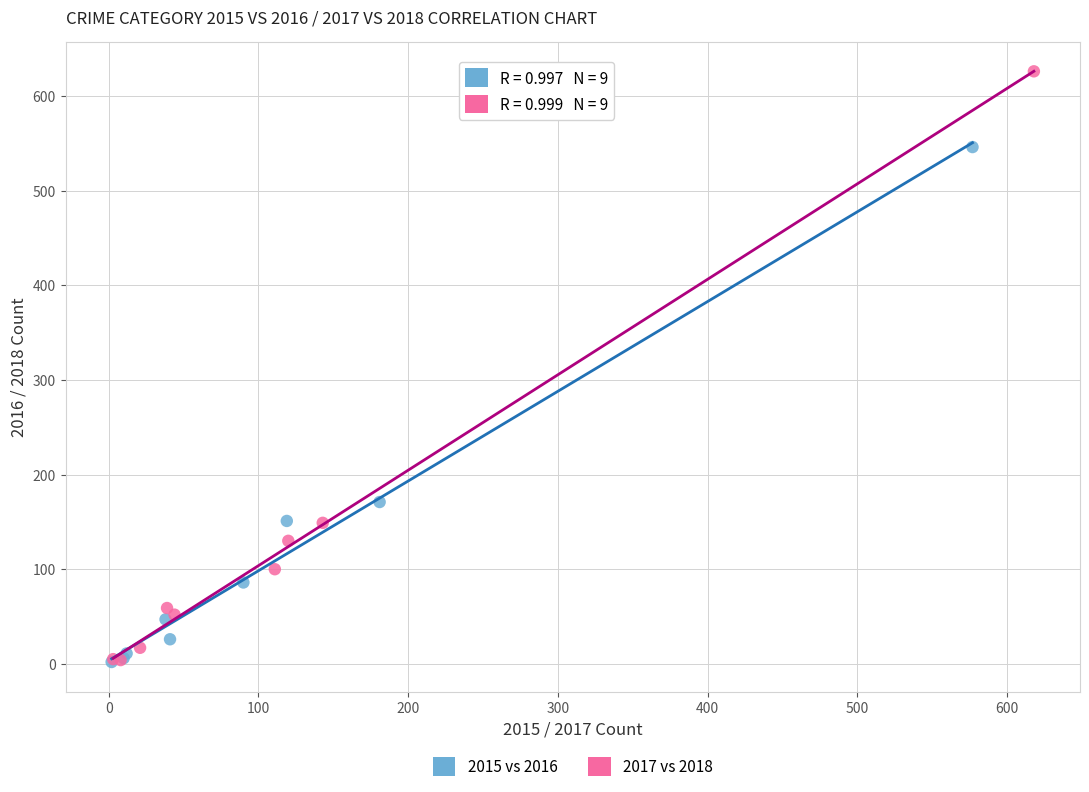

Which series has the widest spread of Y values?

2017 vs 2018